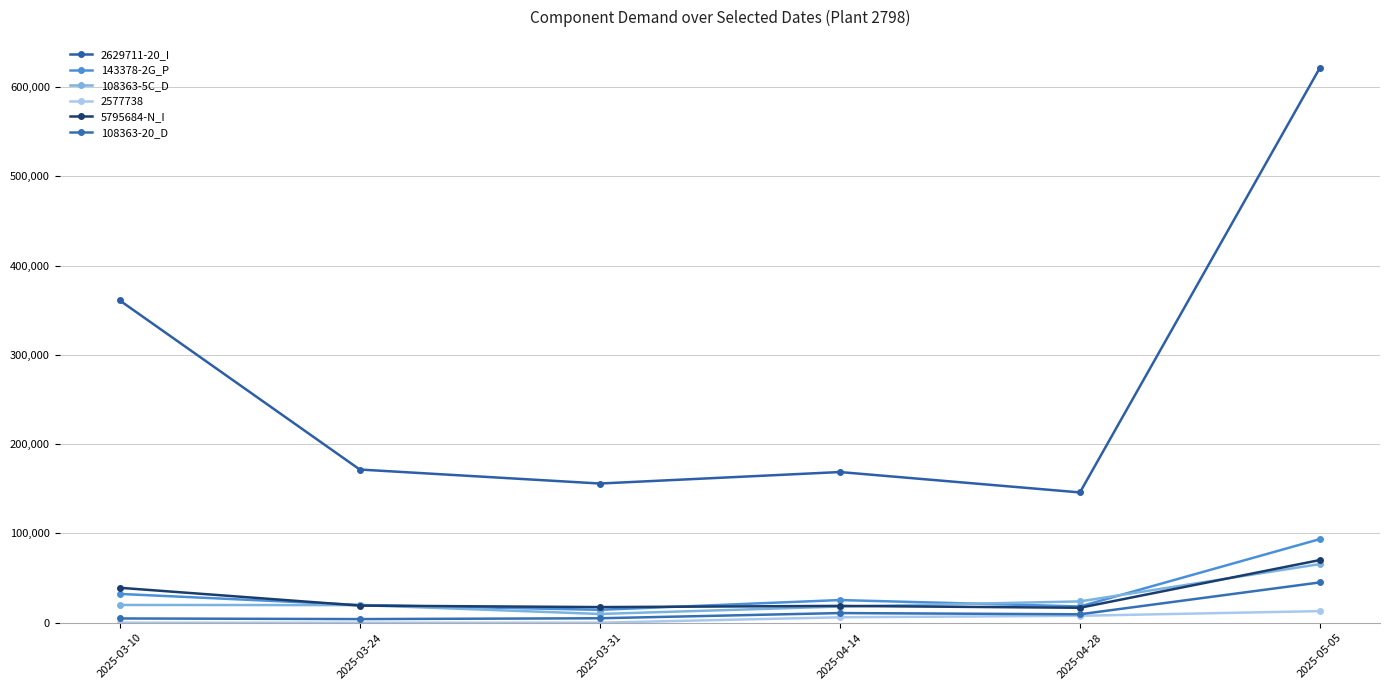

Is this an area chart (filled region under the line)?

No